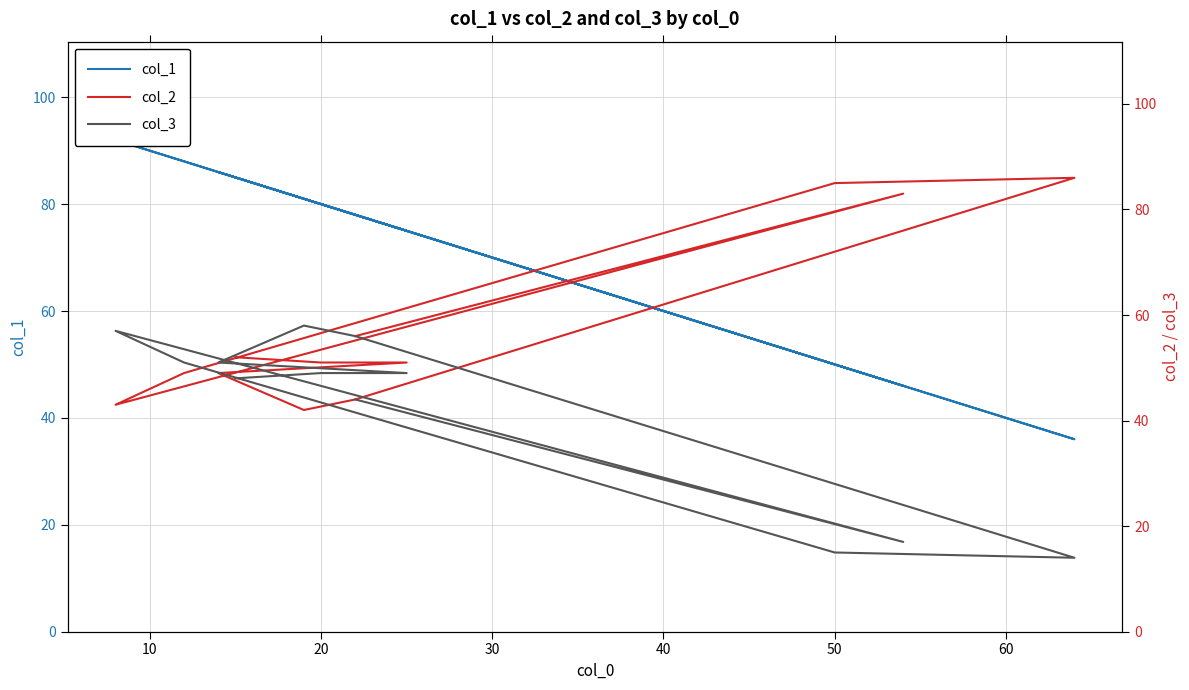

Which series has the widest spread of values?

col_1